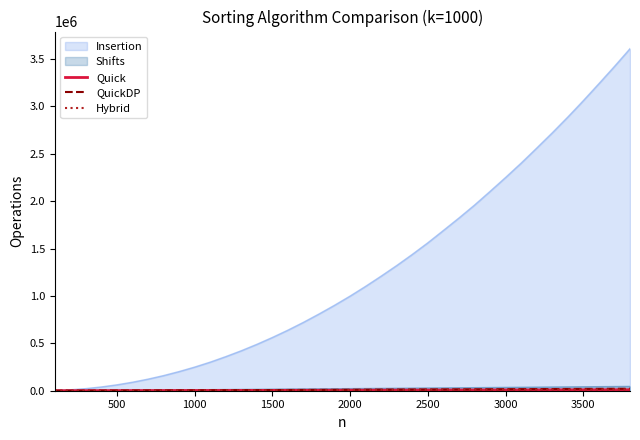

How many lines are shown in the chart?

5